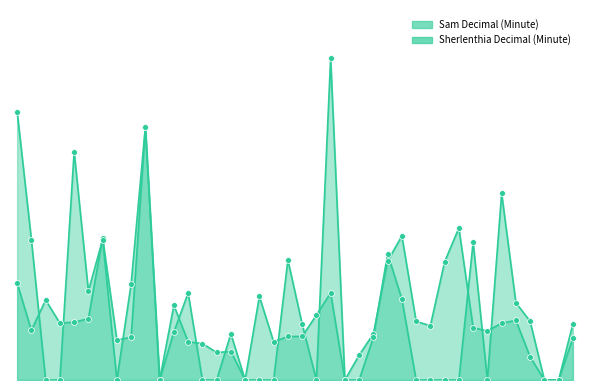

Which series reaches the maximum Y coordinate?

Sherlenthia Decimal (Minute)